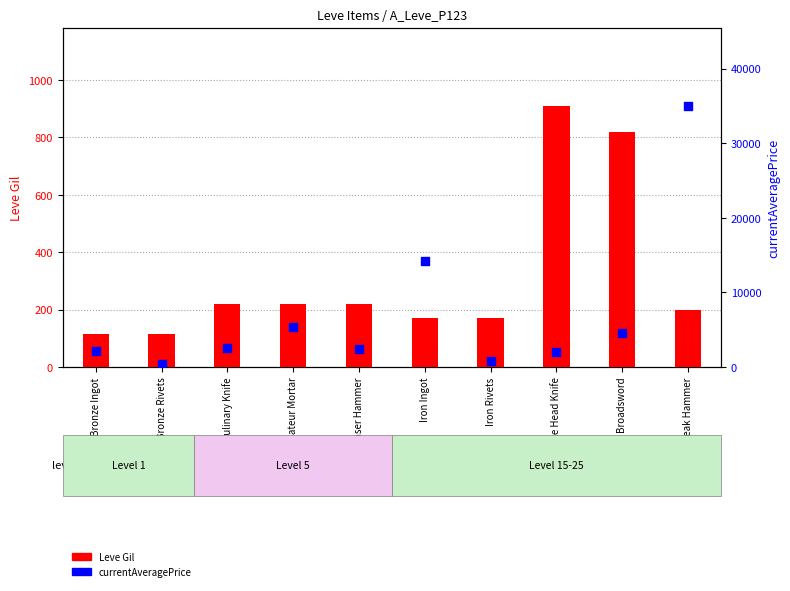

What are all the series names shown in the legend?

Leve Gil, currentAveragePrice